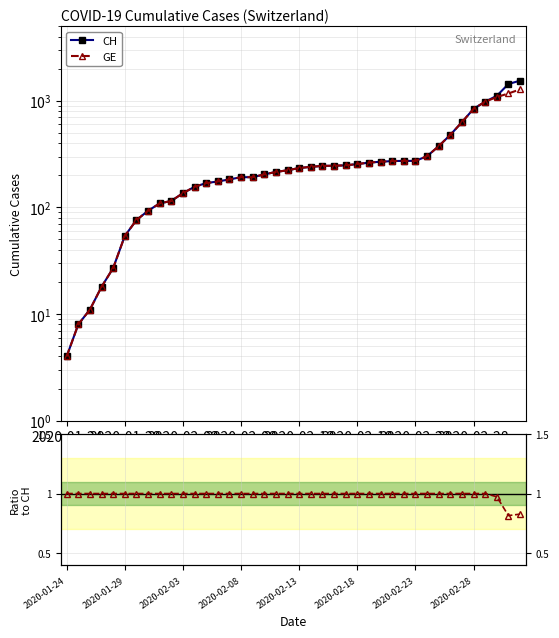

Which series has the widest spread of values?

CH